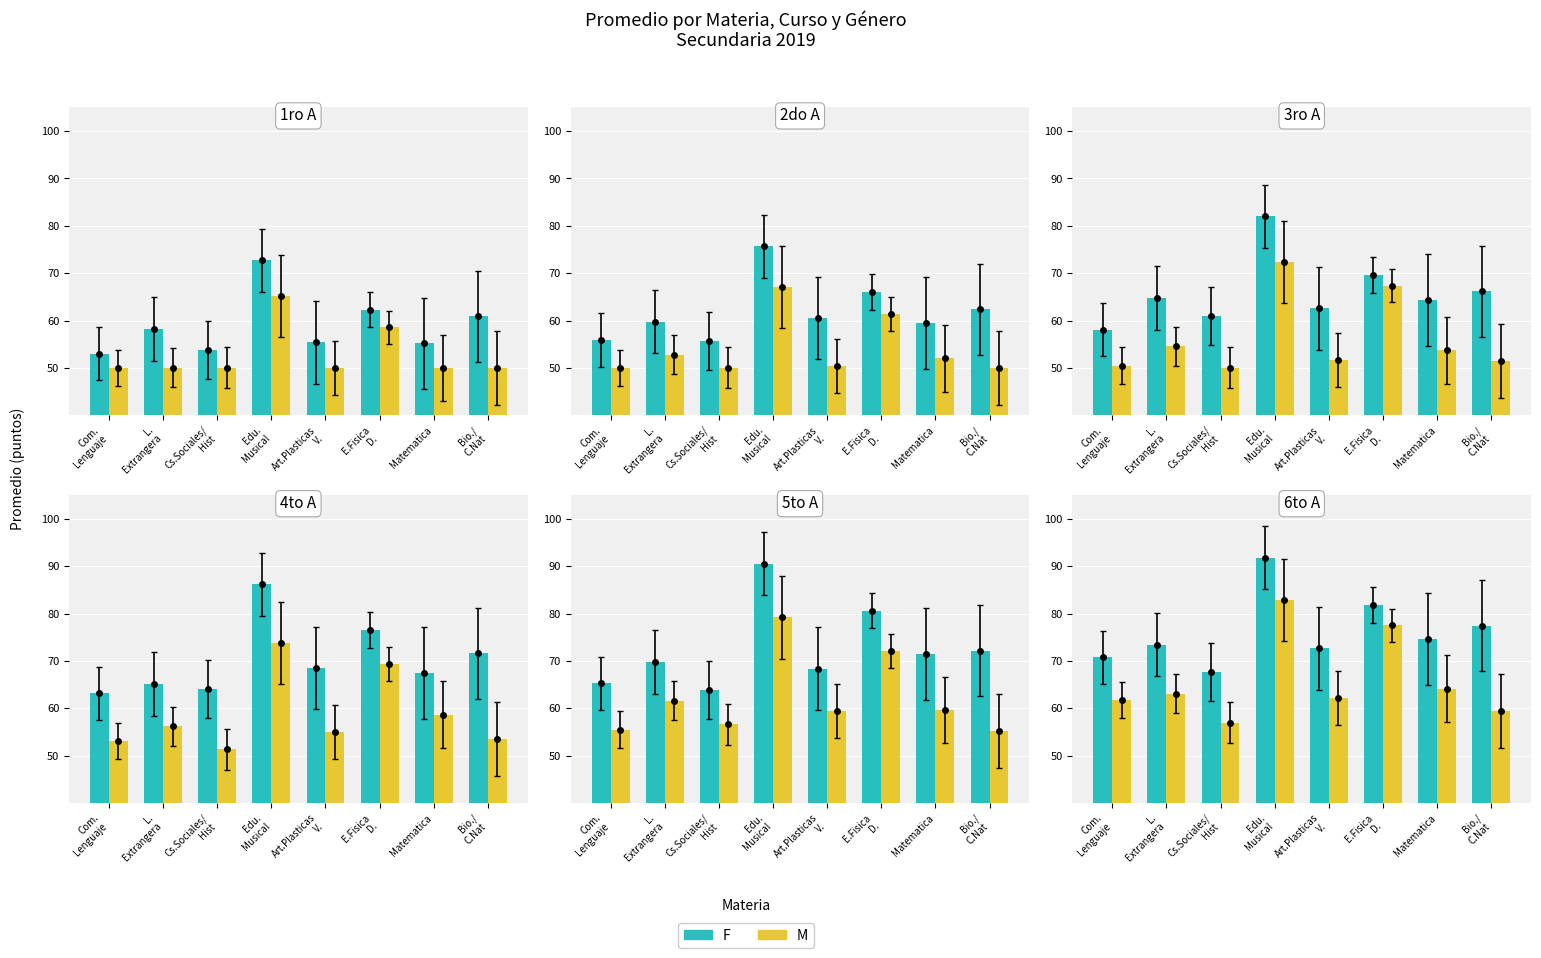

The F series shows 123.7 at Matematica. True or false?

False